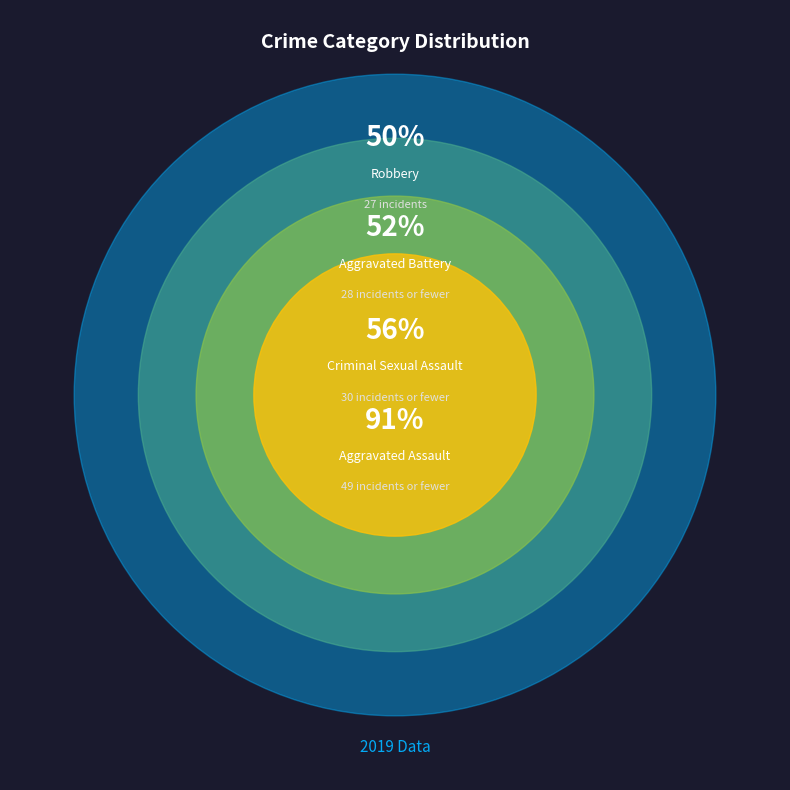

Is there any slice that represents more than half of the pie?

No